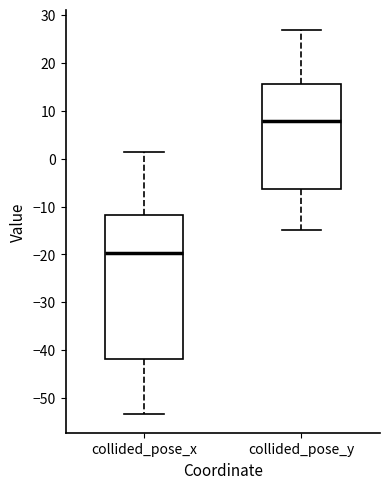

Which box has the lowest median line?

collided_pose_x